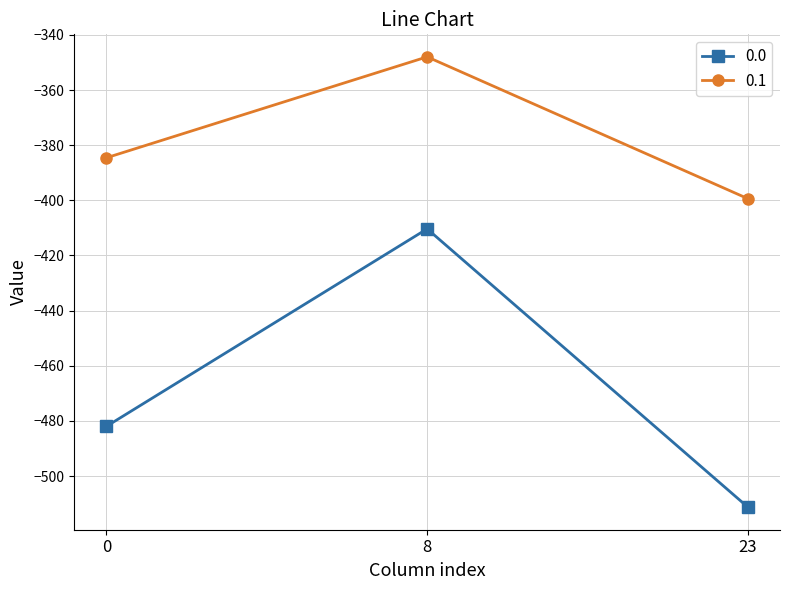

What value does the 0.1 series have at 0?

-384.6